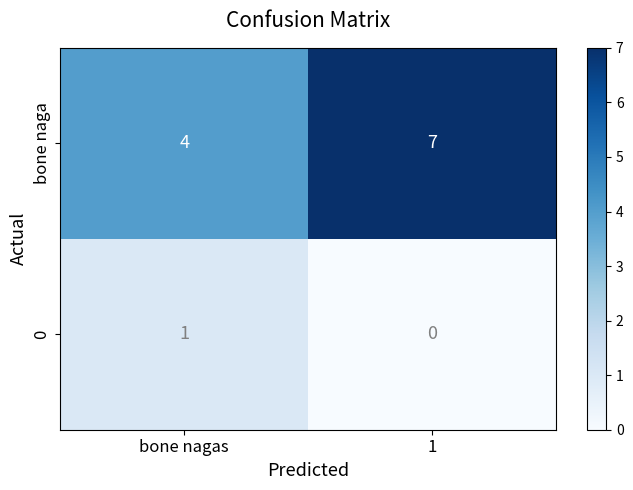

Between bone nagas and 1, which series saw the biggest shift?

bone naga